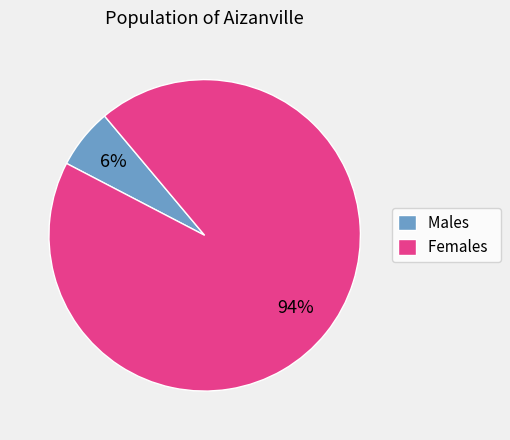

Which has a higher value, Males or Females?

Females